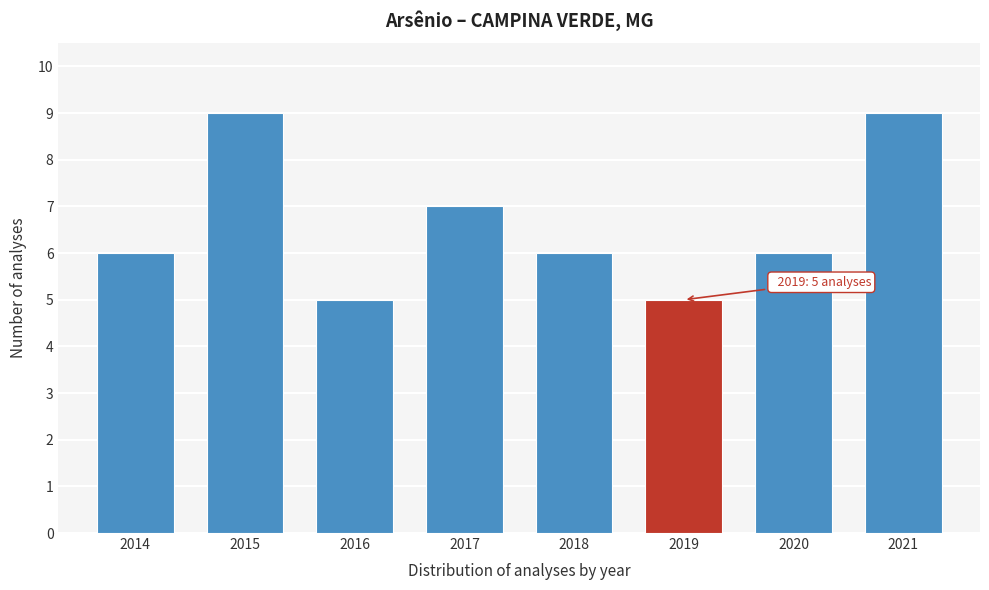

Reading left to right, what are all the values shown in this chart?

2014=6	2015=9	2016=5	2017=7	2018=6	2019=5	2020=6	2021=9